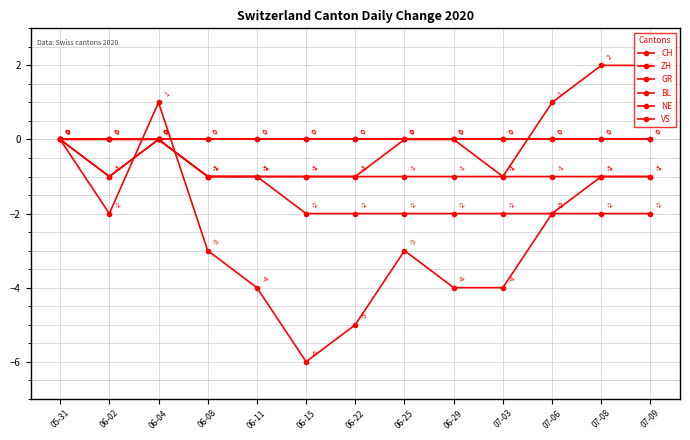

Rank the series by their maximum value, from lowest to highest.

GR, BL, NE, VS, CH, ZH